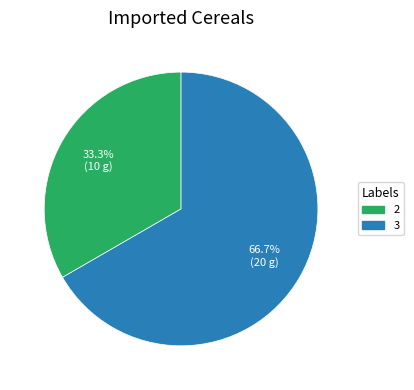

Is there a majority slice in this chart?

Yes